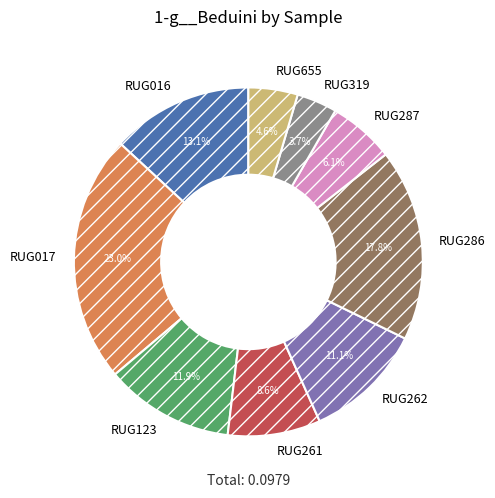

How many segments does this pie chart have?

9